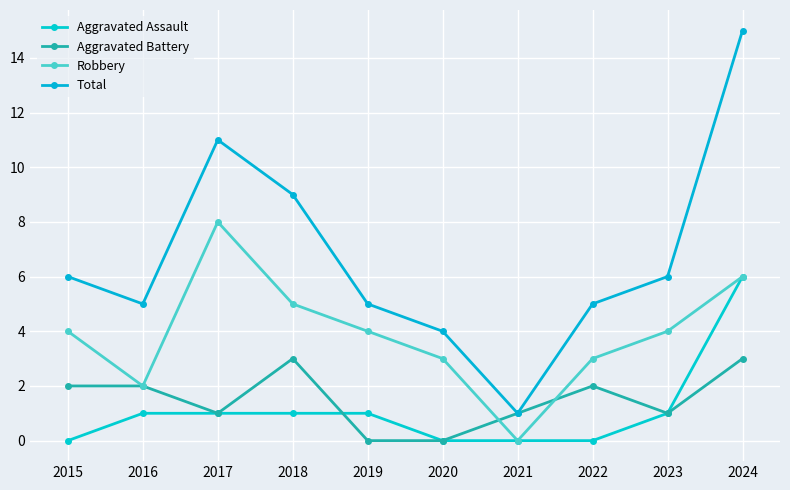

Where is Aggravated Battery nearest to the value 1?

2017